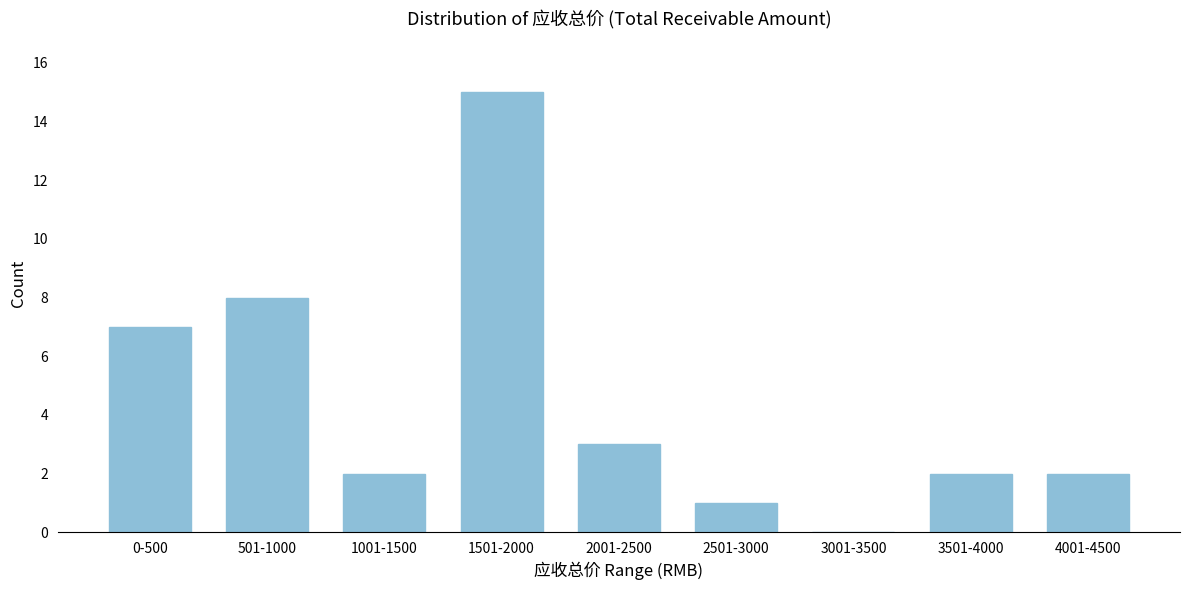

Reading left to right, list all the values displayed in this chart.

0-500=7	501-1000=8	1001-1500=2	1501-2000=15	2001-2500=3	2501-3000=1	3001-3500=0	3501-4000=2	4001-4500=2